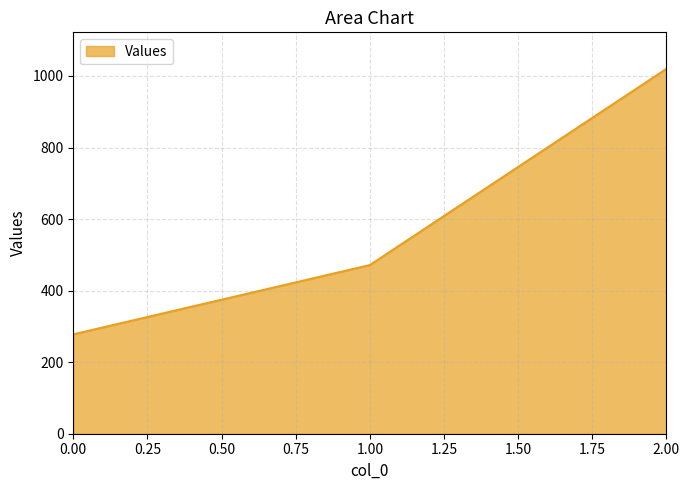

Where is the data nearest to the value 648?

1.00